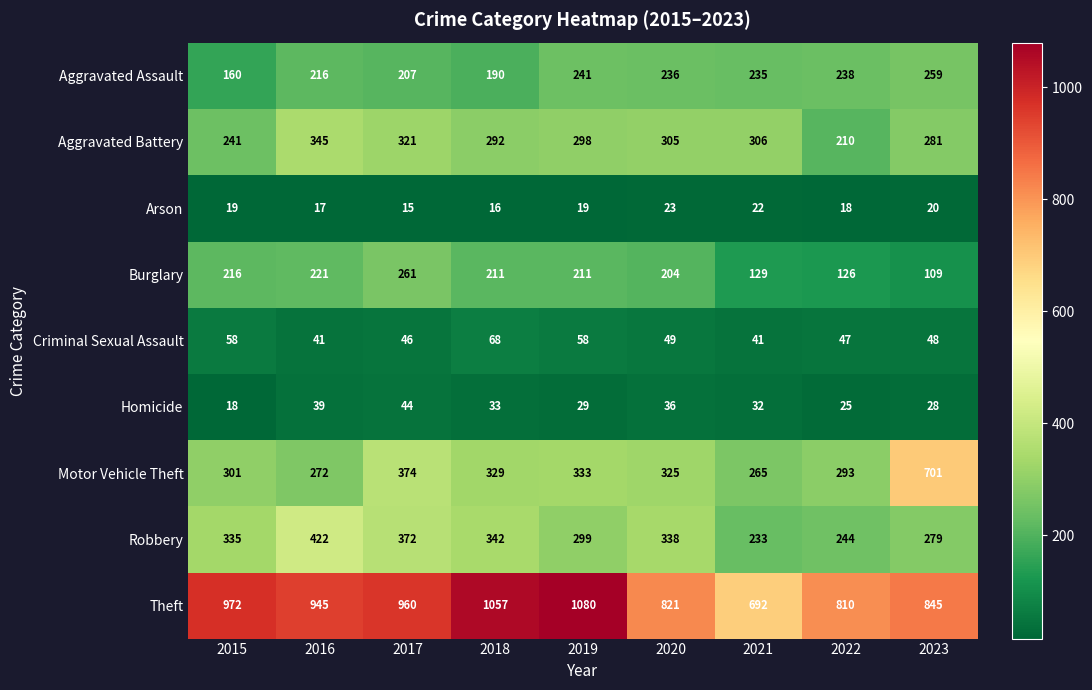

What is the lowest value of the Aggravated Battery series?

210